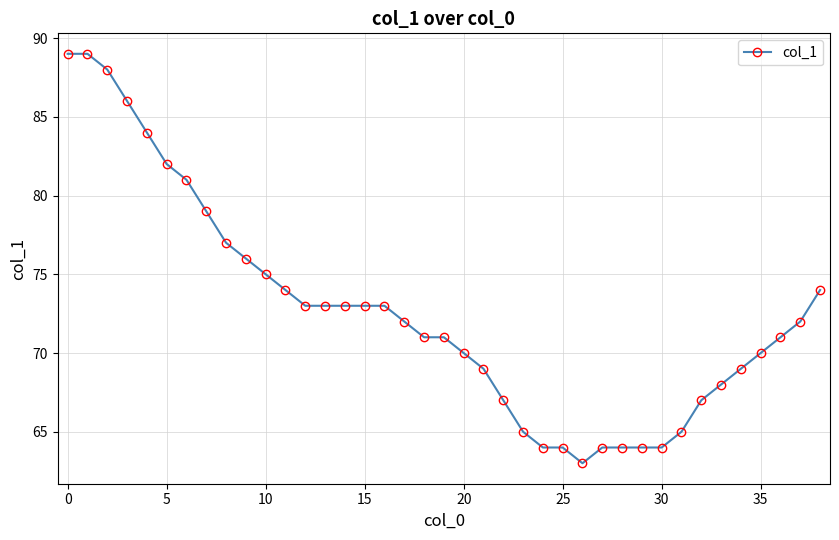

How many lines are shown in the chart?

1